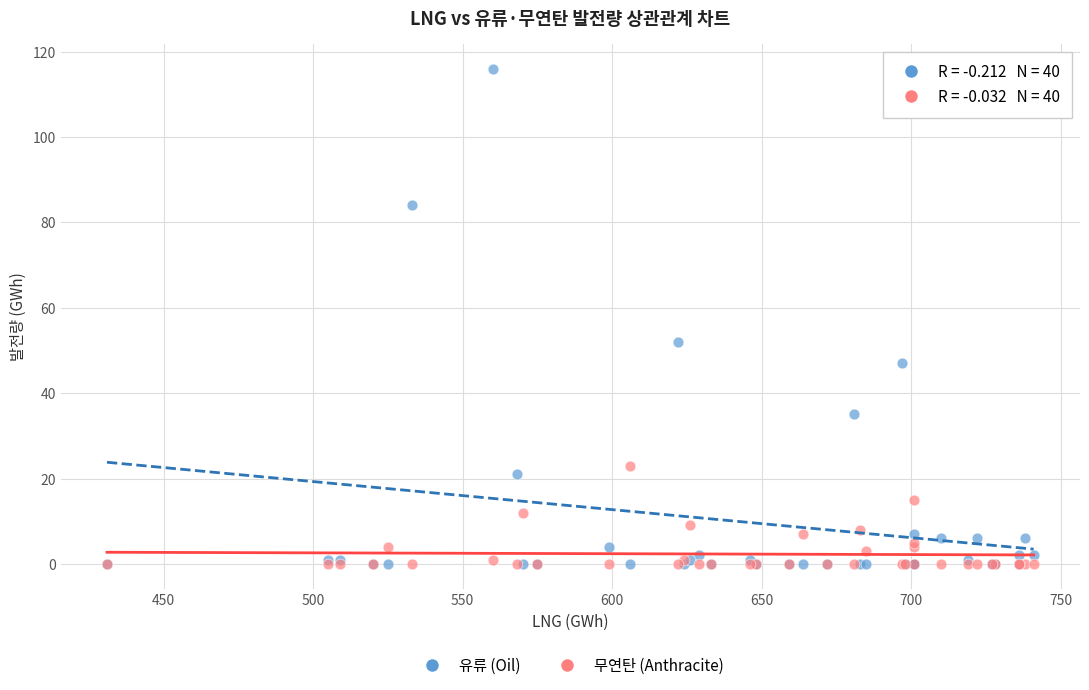

Across all series, what Y value is closest to 58?

52